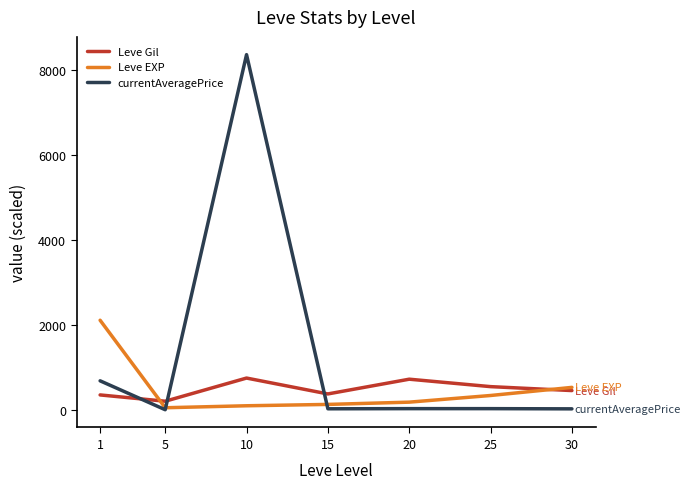

List the series in order of their peak value, highest first.

currentAveragePrice, Leve EXP, Leve Gil